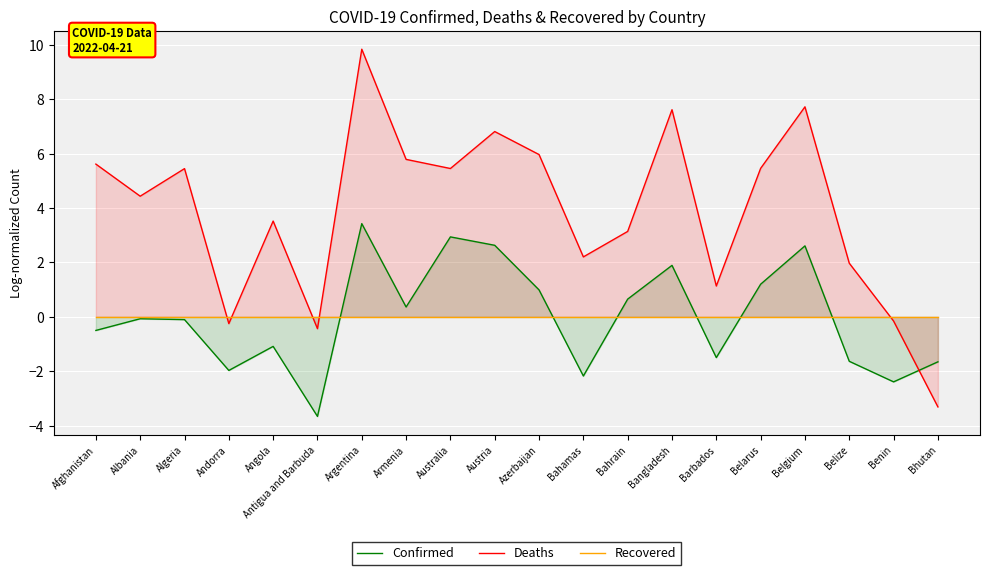

What is the lowest value of the Deaths series?

-3.3